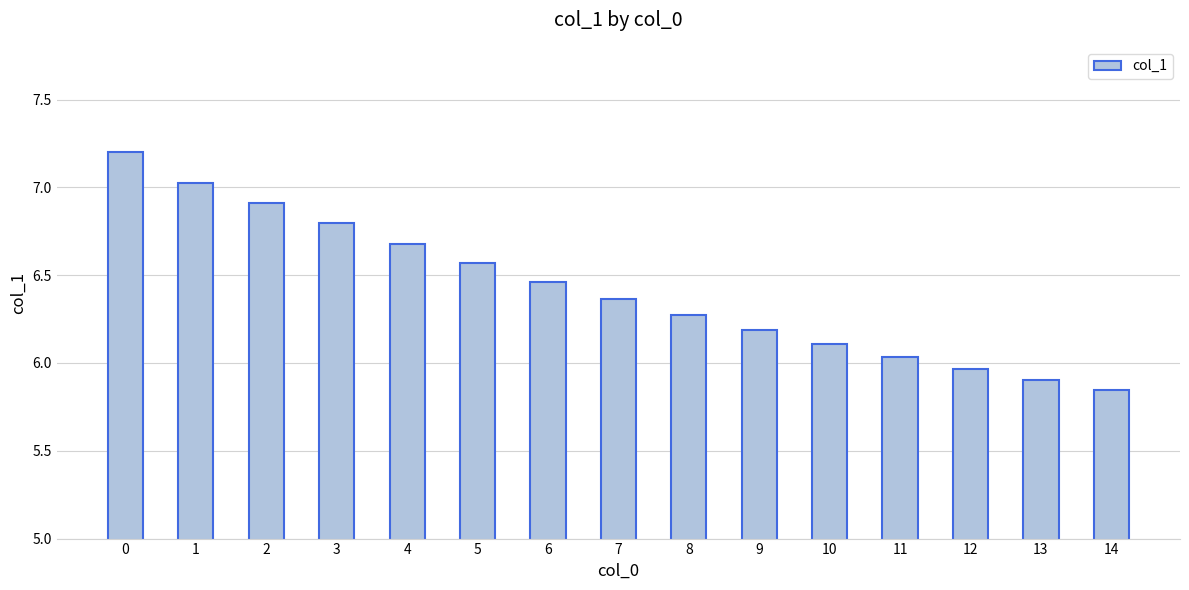

What is the maximum value shown in the chart?

7.2